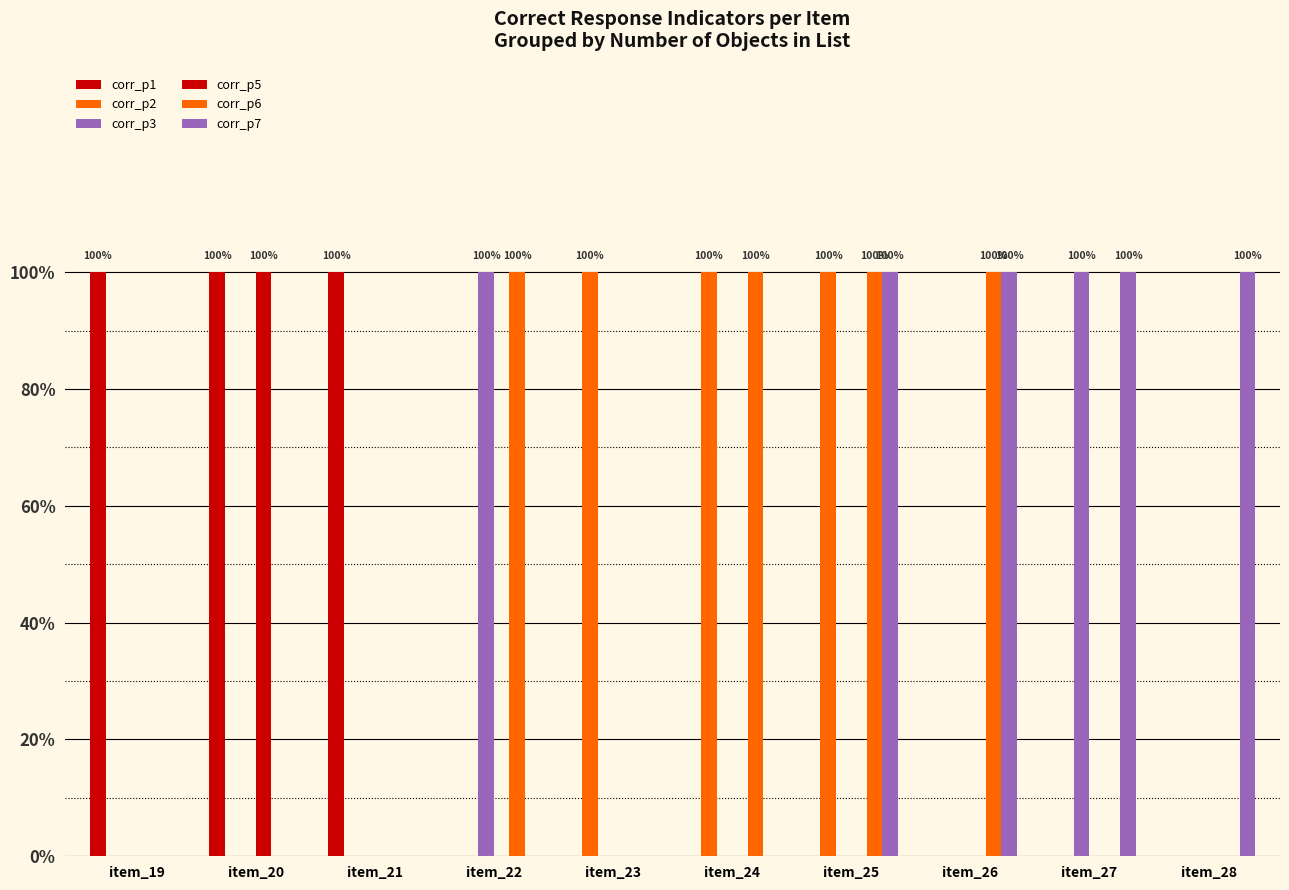

What is the highest value of the corr_p2 series?

1